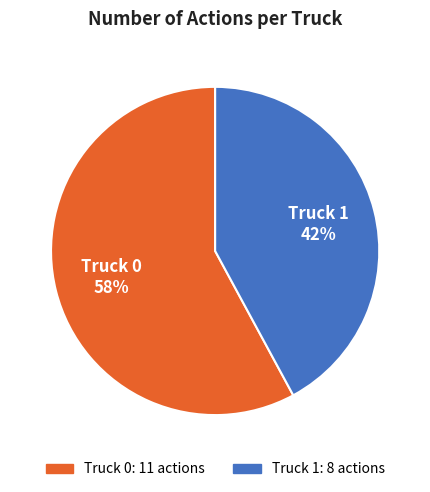

Combined, do Truck 1 and Truck 0 account for over 50%?

Yes